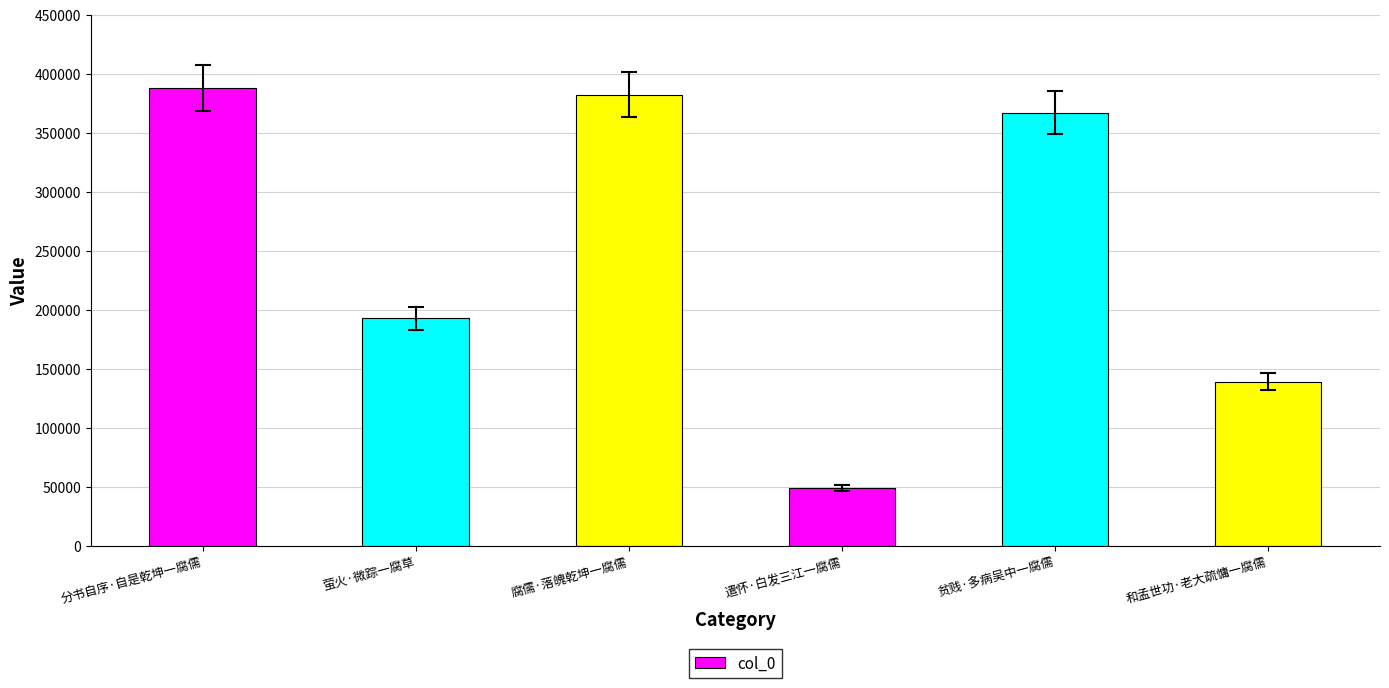

How many data points does each series have?

6